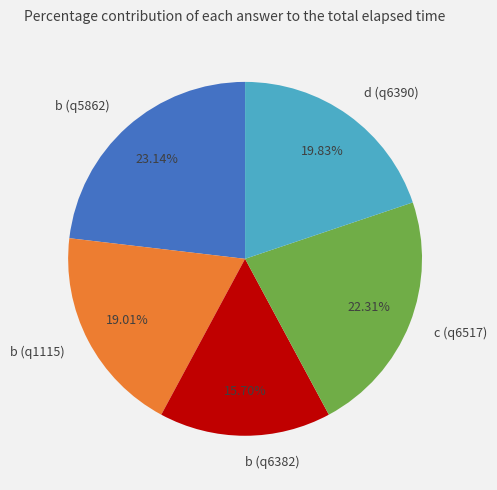

Count the number of slices in the pie.

5